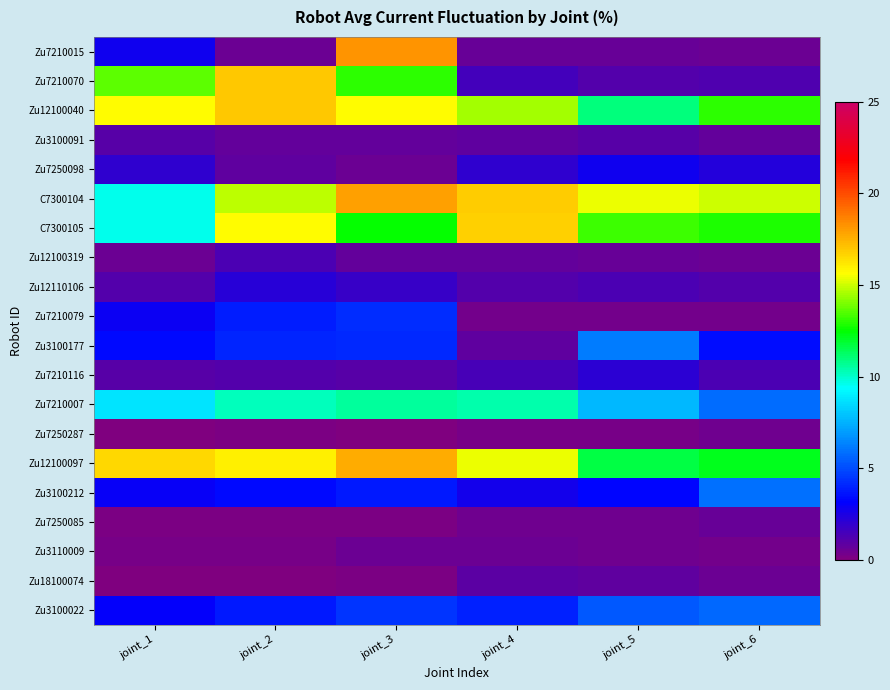

Reading left to right, transcribe all the data shown in this chart.

Zu7210015: joint_1=2.8	joint_2=0.5	joint_3=18.3	joint_4=0.6	joint_5=0.6	joint_6=0.6
Zu7210070: joint_1=13.7	joint_2=16.9	joint_3=13.1	joint_4=1.5	joint_5=1.1	joint_6=1.2
Zu12100040: joint_1=15.7	joint_2=16.9	joint_3=15.7	joint_4=14.5	joint_5=11.0	joint_6=13.0
Zu3100091: joint_1=1.0	joint_2=0.7	joint_3=0.7	joint_4=0.9	joint_5=1.0	joint_6=0.7
Zu7250098: joint_1=2.0	joint_2=0.8	joint_3=0.5	joint_4=2.0	joint_5=2.8	joint_6=2.3
C7300104: joint_1=9.6	joint_2=14.8	joint_3=17.9	joint_4=16.9	joint_5=15.4	joint_6=15.0
C7300105: joint_1=9.6	joint_2=15.7	joint_3=12.6	joint_4=16.8	joint_5=13.3	joint_6=12.8
Zu12100319: joint_1=0.5	joint_2=1.3	joint_3=0.8	joint_4=0.7	joint_5=0.7	joint_6=0.6
Zu12110106: joint_1=1.1	joint_2=2.2	joint_3=1.8	joint_4=1.1	joint_5=1.3	joint_6=1.2
Zu7210079: joint_1=2.9	joint_2=3.8	joint_3=4.2	joint_4=0.4	joint_5=0.4	joint_6=0.3
Zu3100177: joint_1=3.4	joint_2=4.0	joint_3=4.1	joint_4=0.9	joint_5=6.2	joint_6=3.4
Zu7210116: joint_1=1.0	joint_2=1.1	joint_3=1.0	joint_4=1.4	joint_5=2.1	joint_6=1.3
Zu7210007: joint_1=8.7	joint_2=10.2	joint_3=10.6	joint_4=10.4	joint_5=7.6	joint_6=5.8
Zu7250287: joint_1=0.1	joint_2=0.1	joint_3=0.1	joint_4=0.2	joint_5=0.3	joint_6=0.5
Zu12100097: joint_1=16.5	joint_2=16.0	joint_3=17.6	joint_4=15.4	joint_5=11.7	joint_6=12.2
Zu3100212: joint_1=3.0	joint_2=3.4	joint_3=3.8	joint_4=2.6	joint_5=3.2	joint_6=5.9
Zu7250085: joint_1=0.1	joint_2=0.1	joint_3=0.1	joint_4=0.4	joint_5=0.5	joint_6=0.6
Zu3110009: joint_1=0.3	joint_2=0.3	joint_3=0.5	joint_4=0.5	joint_5=0.5	joint_6=0.4
Zu18100074: joint_1=0.0	joint_2=0.0	joint_3=0.1	joint_4=1.0	joint_5=0.8	joint_6=0.5
Zu3100022: joint_1=3.1	joint_2=3.8	joint_3=4.5	joint_4=4.0	joint_5=5.3	joint_6=5.7